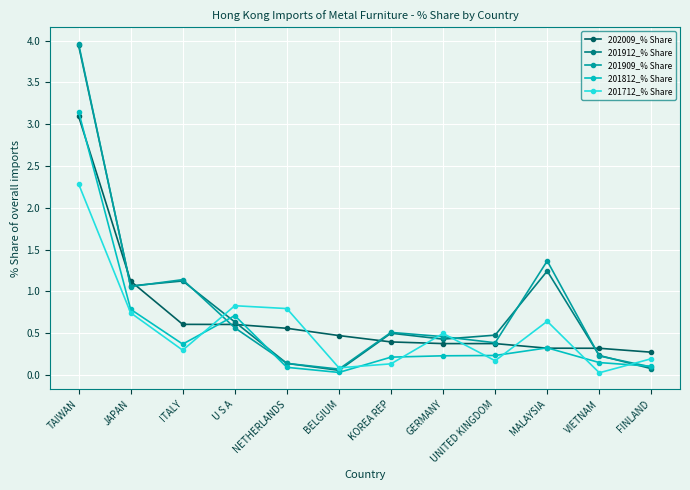

What is the label of the 9th point from the left?

UNITED KINGDOM